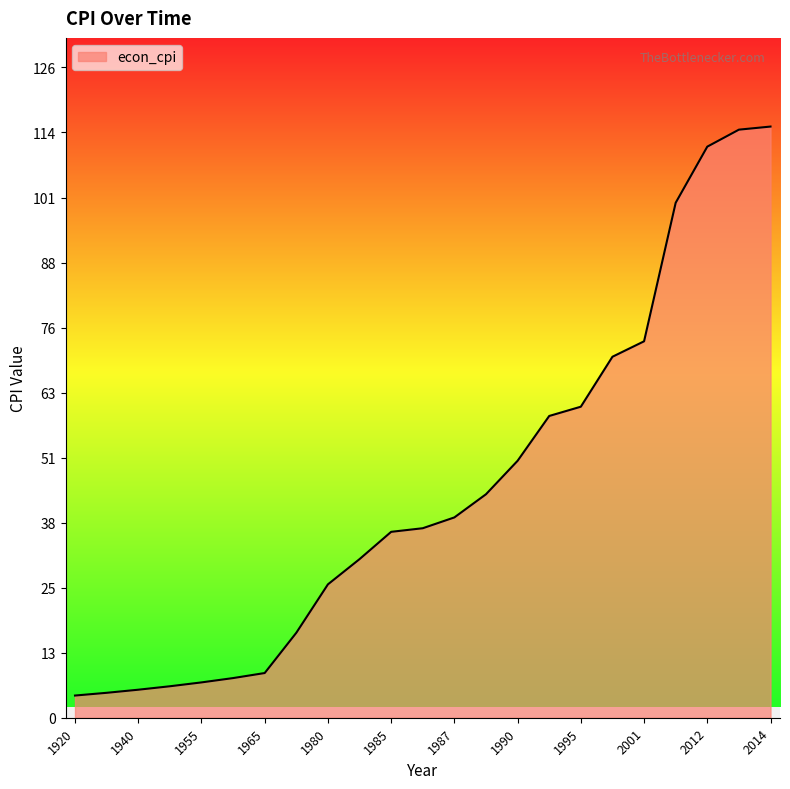

What is the difference between the maximum and minimum values?

110.5